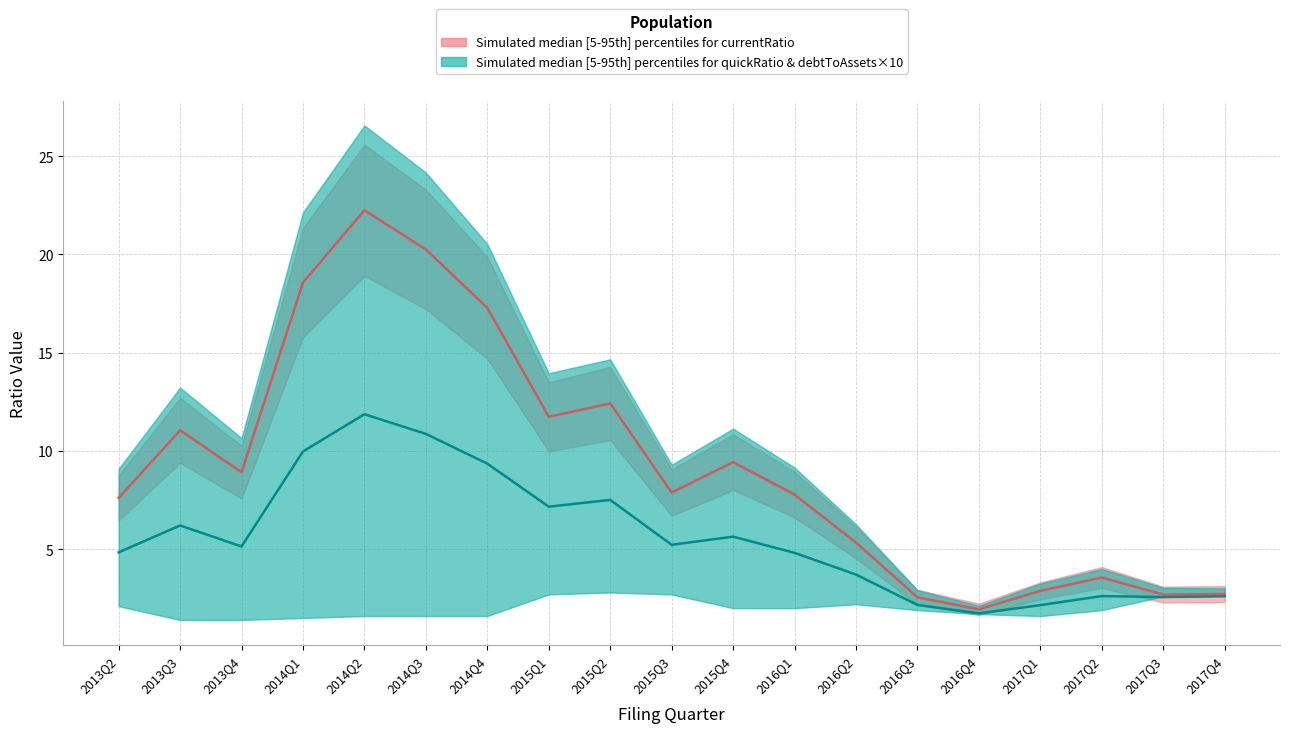

What is the difference between the maximum and minimum values in the debtToAssets series?

0.3